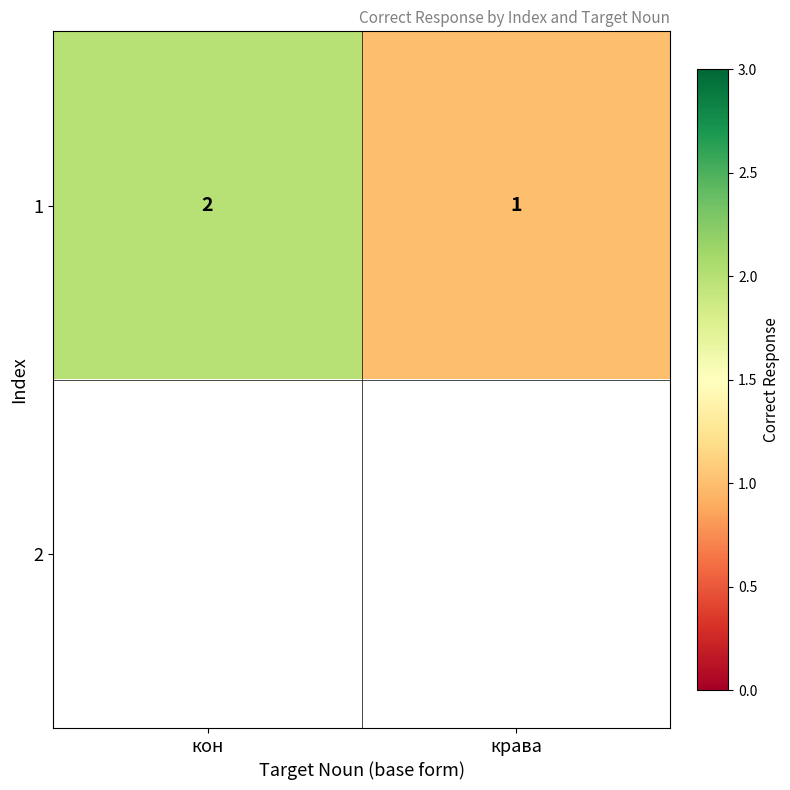

What is the sum of all 1 values?

3